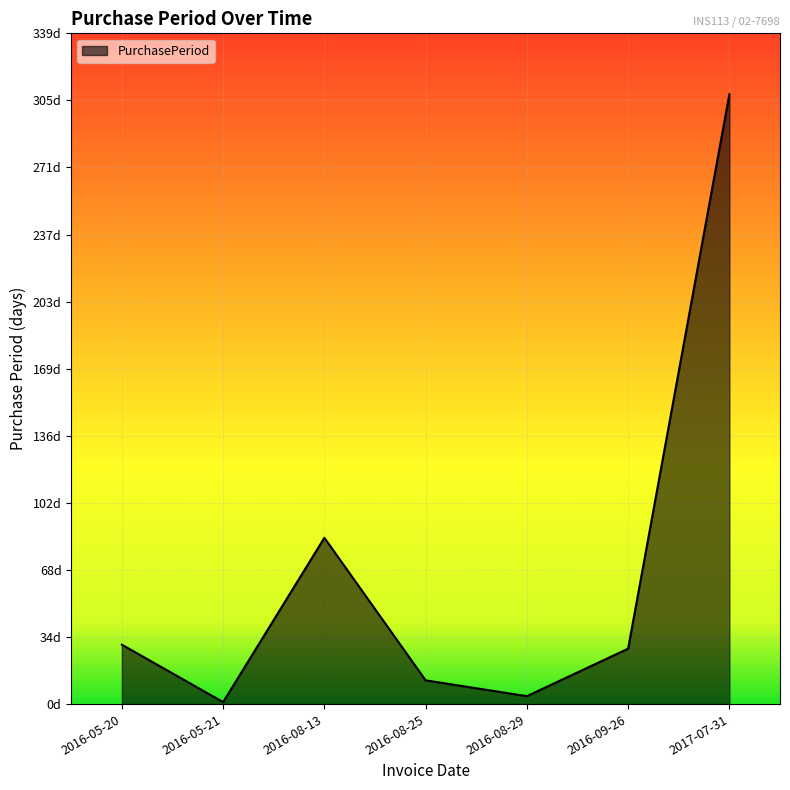

At which label does the data first exceed 28?

2016-05-20